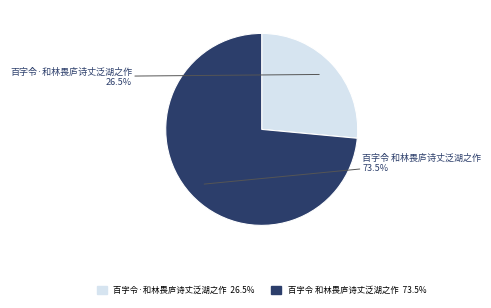

Rank the categories by value from highest to lowest.

百字令 和林畏庐诗丈泛湖之作, 百字令·和林畏庐诗丈泛湖之作